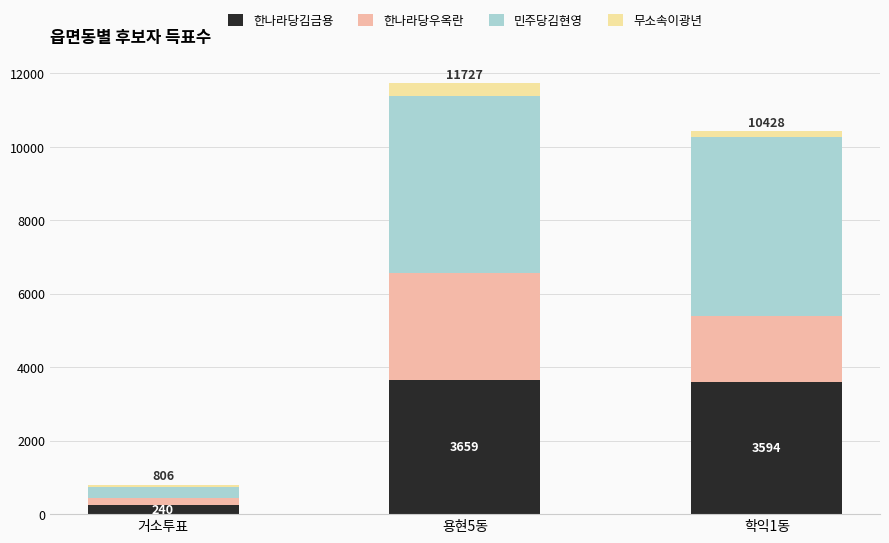

What is the sum of the 한나라당김금용 values at 거소투표 and 용현5동?

3899